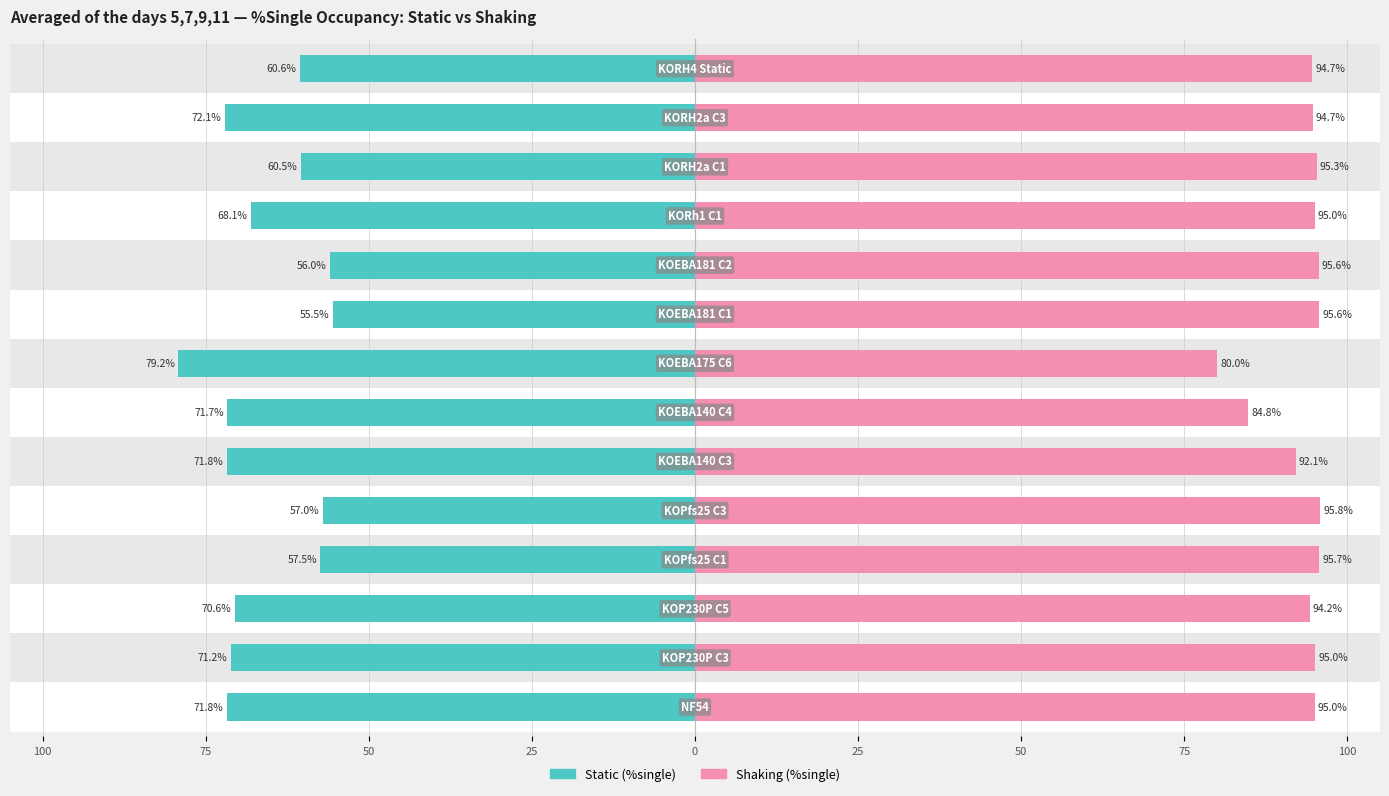

At how many categories does at least one series exceed 7?

14